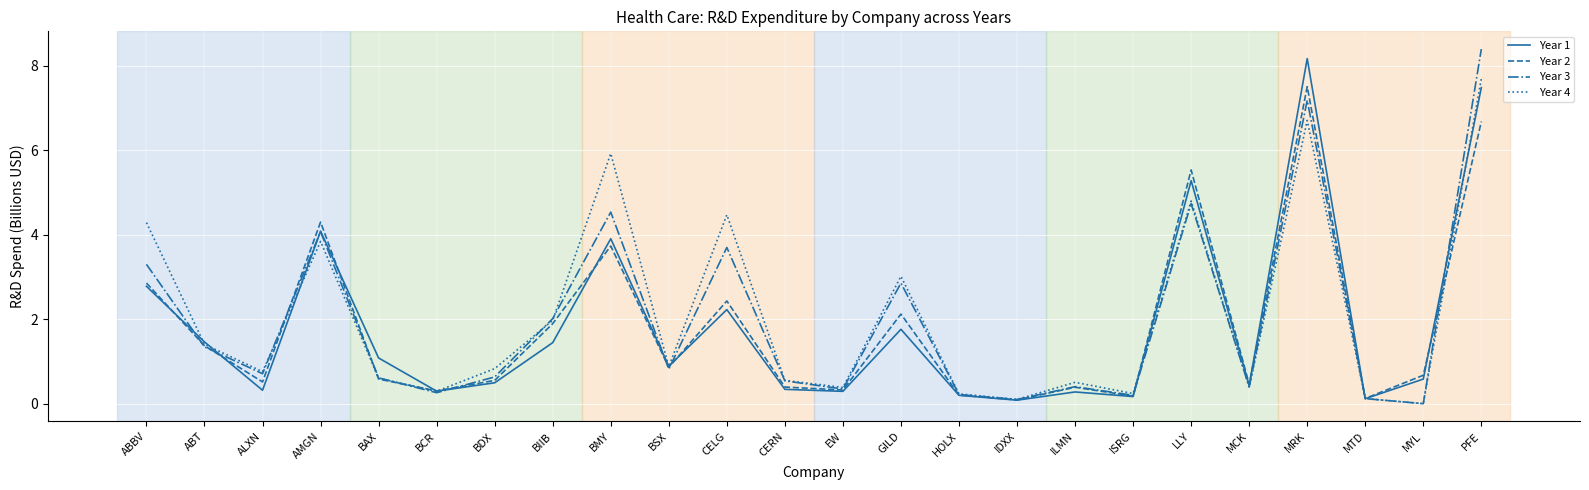

True or false: Year 1 has more than 2 points higher than both neighbors.

True